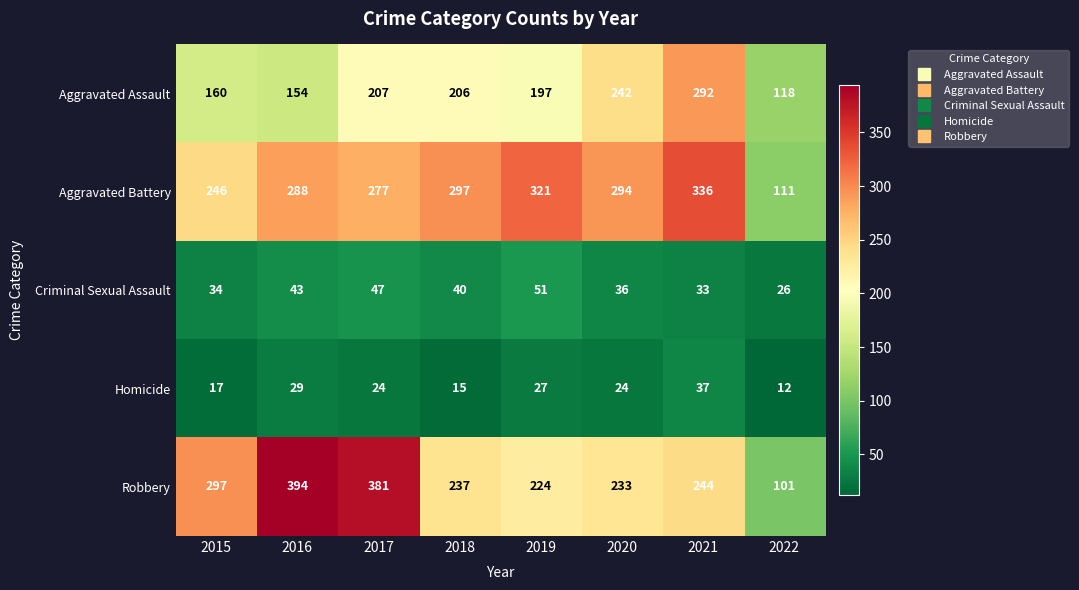

What is the sum of the Criminal Sexual Assault values at 2022 and 2021?

59